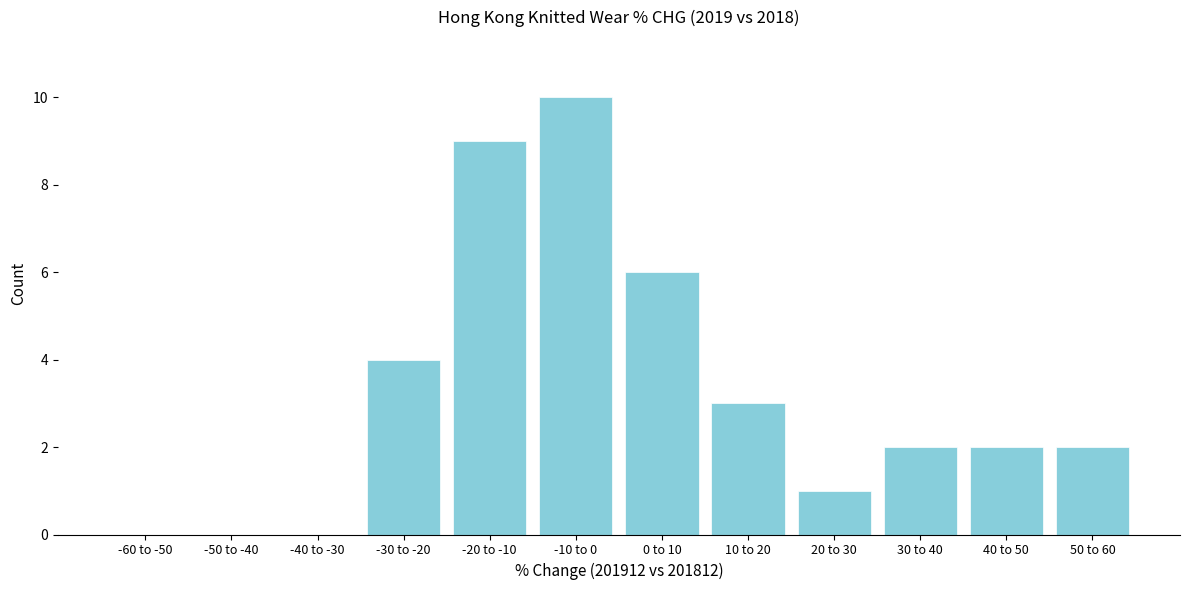

Reading left to right, transcribe all the data shown in this chart.

-60 to -50=0	-50 to -40=0	-40 to -30=0	-30 to -20=4	-20 to -10=9	-10 to 0=10	0 to 10=6	10 to 20=3	20 to 30=1	30 to 40=2	40 to 50=2	50 to 60=2